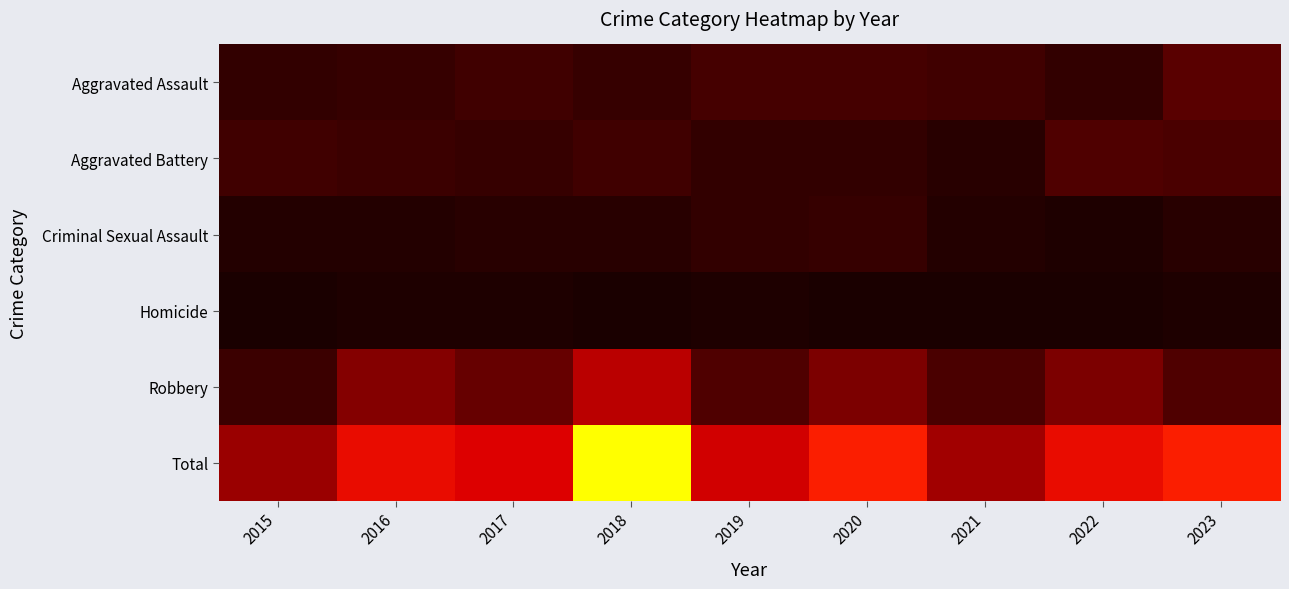

How many data points does each series have?

9